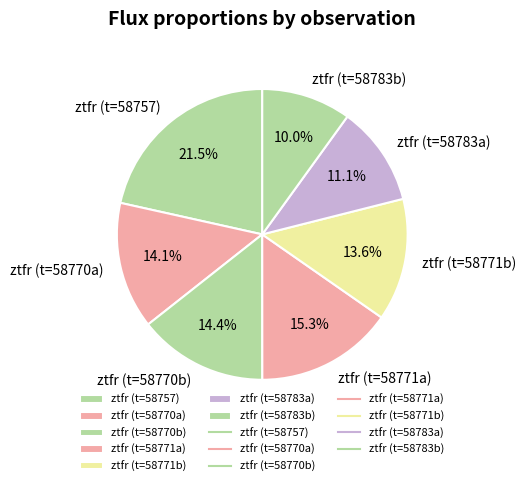

Approximately how many times larger is the value at ztfr (t=58770a) compared to ztfr (t=58757)?

0.7